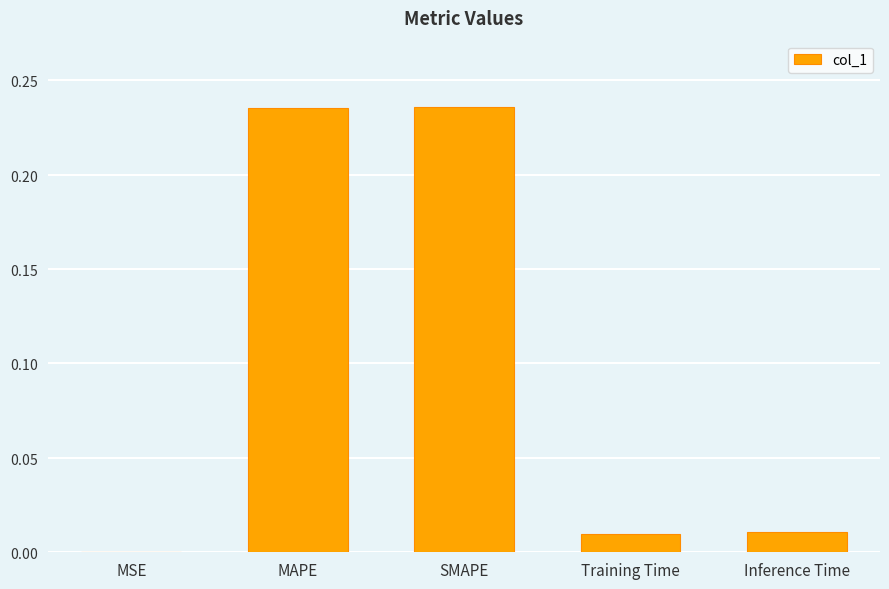

Are the bars grouped side by side (vs. stacked)?

No